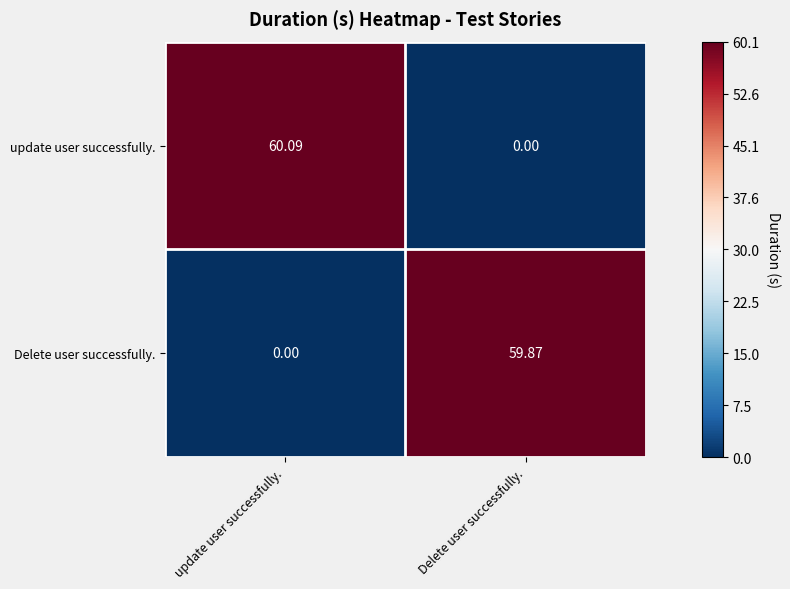

Where does the update user successfully. series first go above 60?

update user successfully.